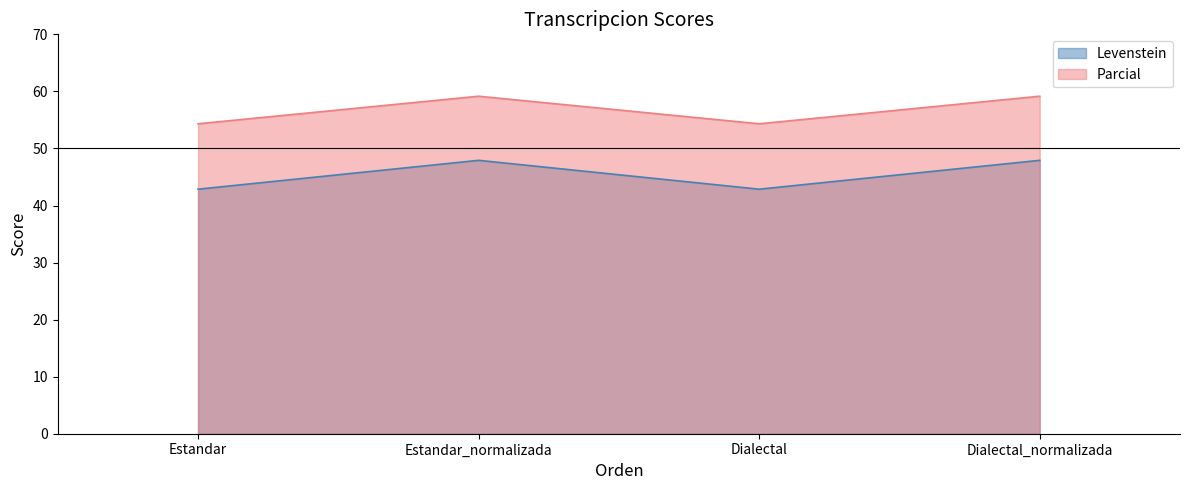

Count the number of categories in the chart.

4